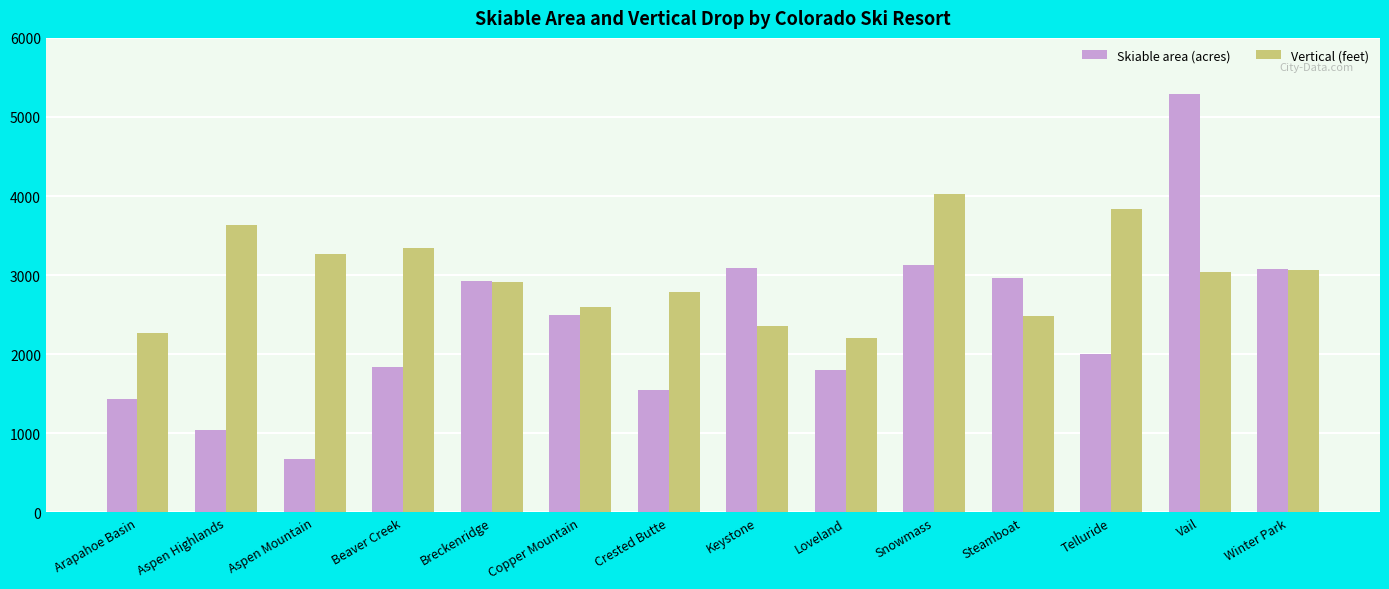

What is the average value of the Vertical (feet) series?

2987